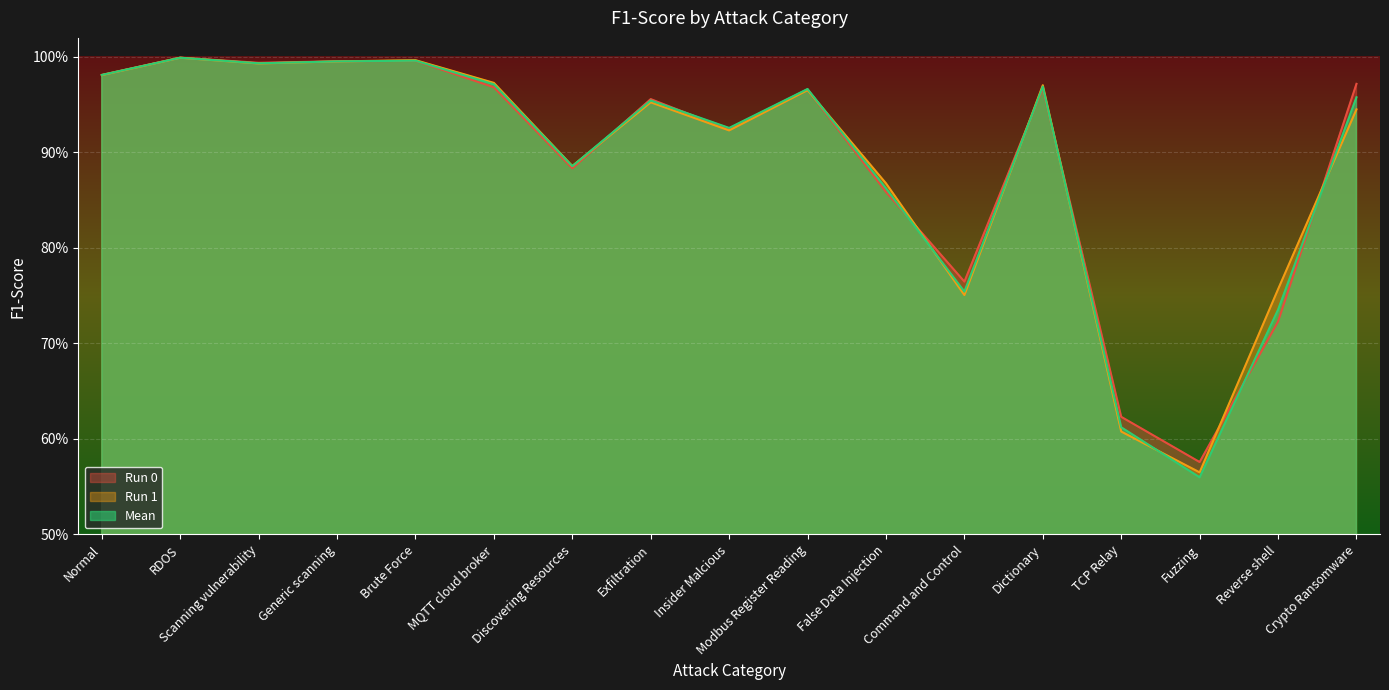

Which has a higher value, Modbus Register Reading or Insider Malcious?

Modbus Register Reading